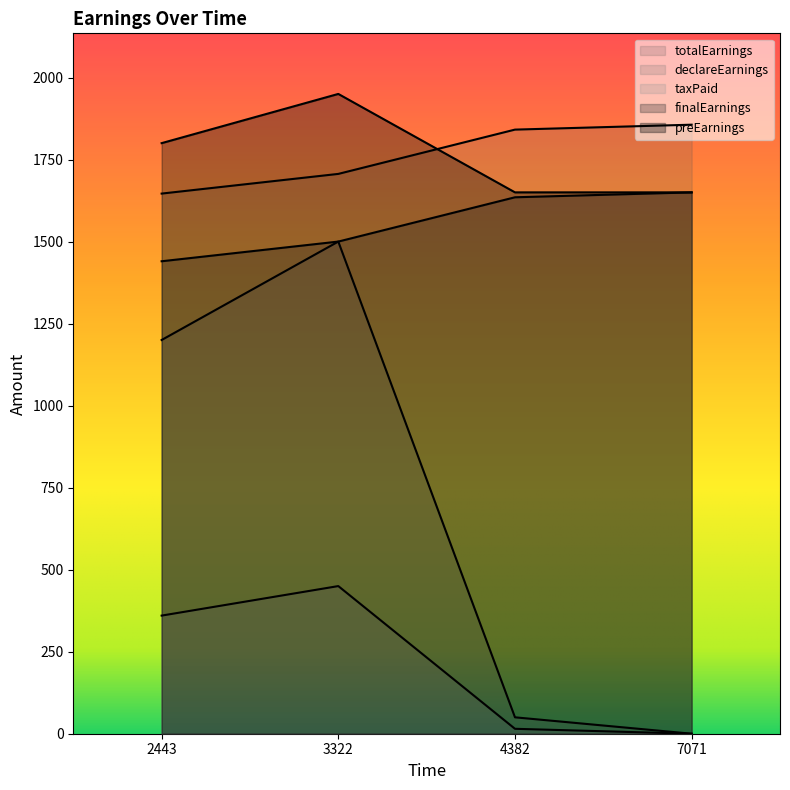

What are all the series names shown in the legend?

totalEarnings, declareEarnings, taxPaid, finalEarnings, preEarnings